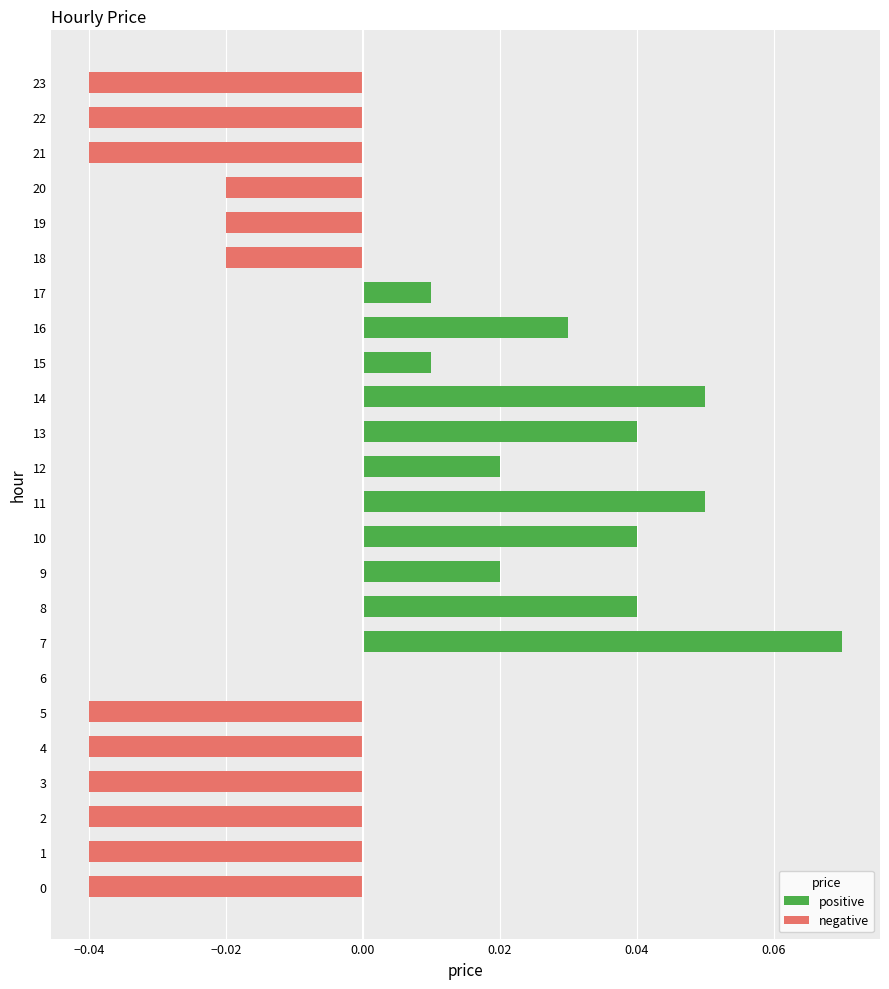

Is it true that the value at 21 is -0.0?

True